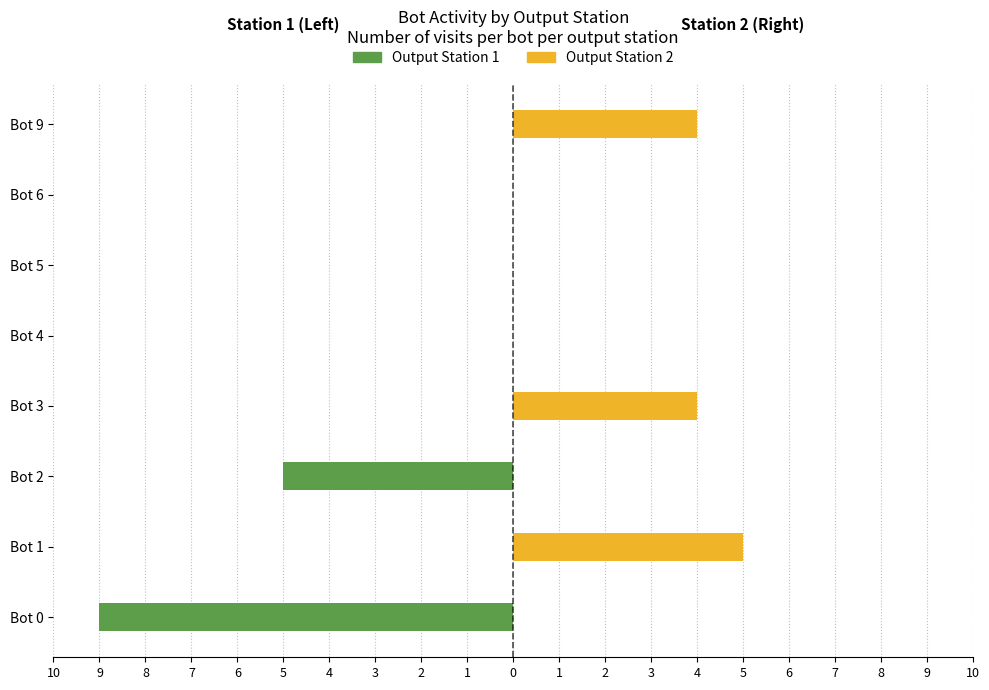

The Output Station 1 series shows 0 at Bot 9. True or false?

True